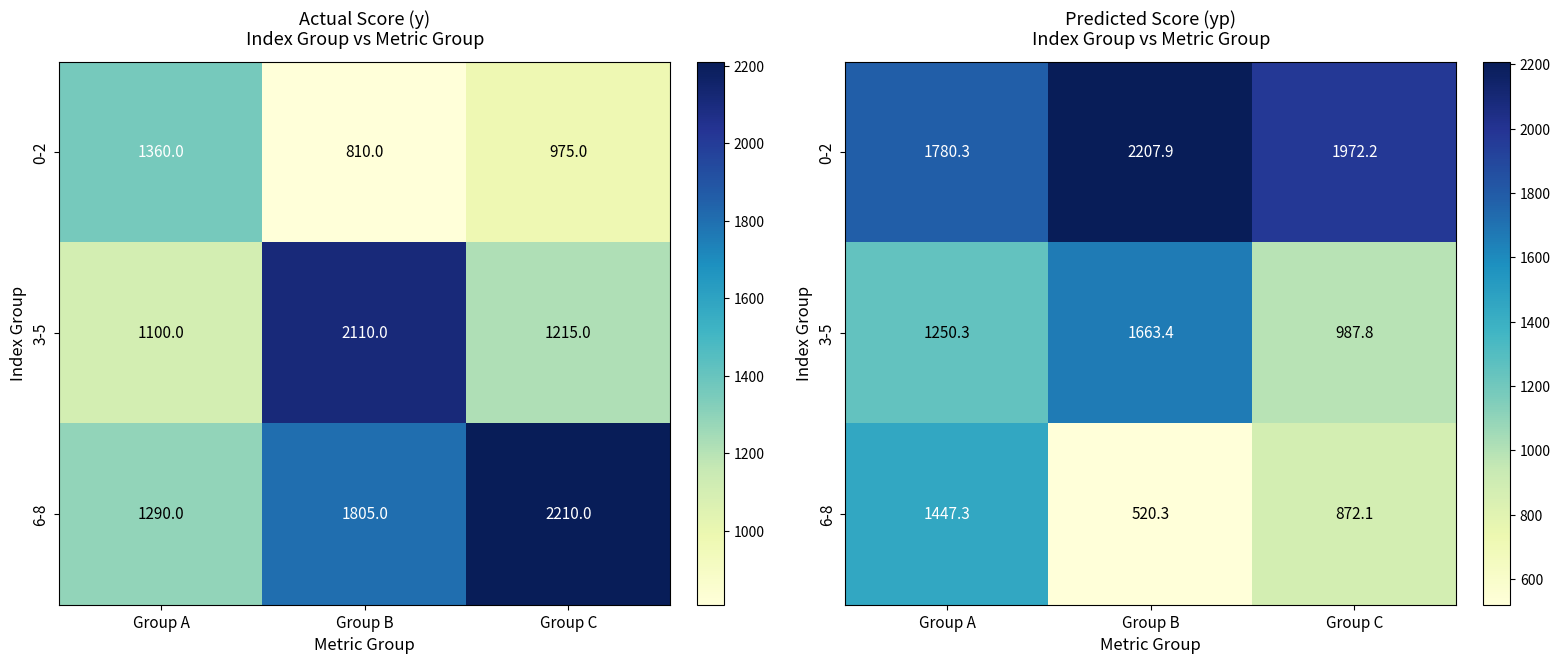

What is the difference between the maximum and minimum values in the 6-8 series?

927.0